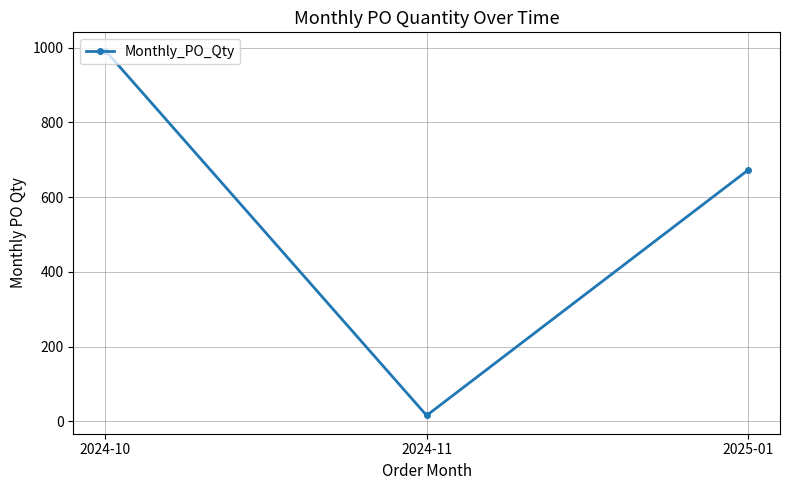

Reading left to right, what are all the values shown in this chart?

2024-10=992	2024-11=16	2025-01=672